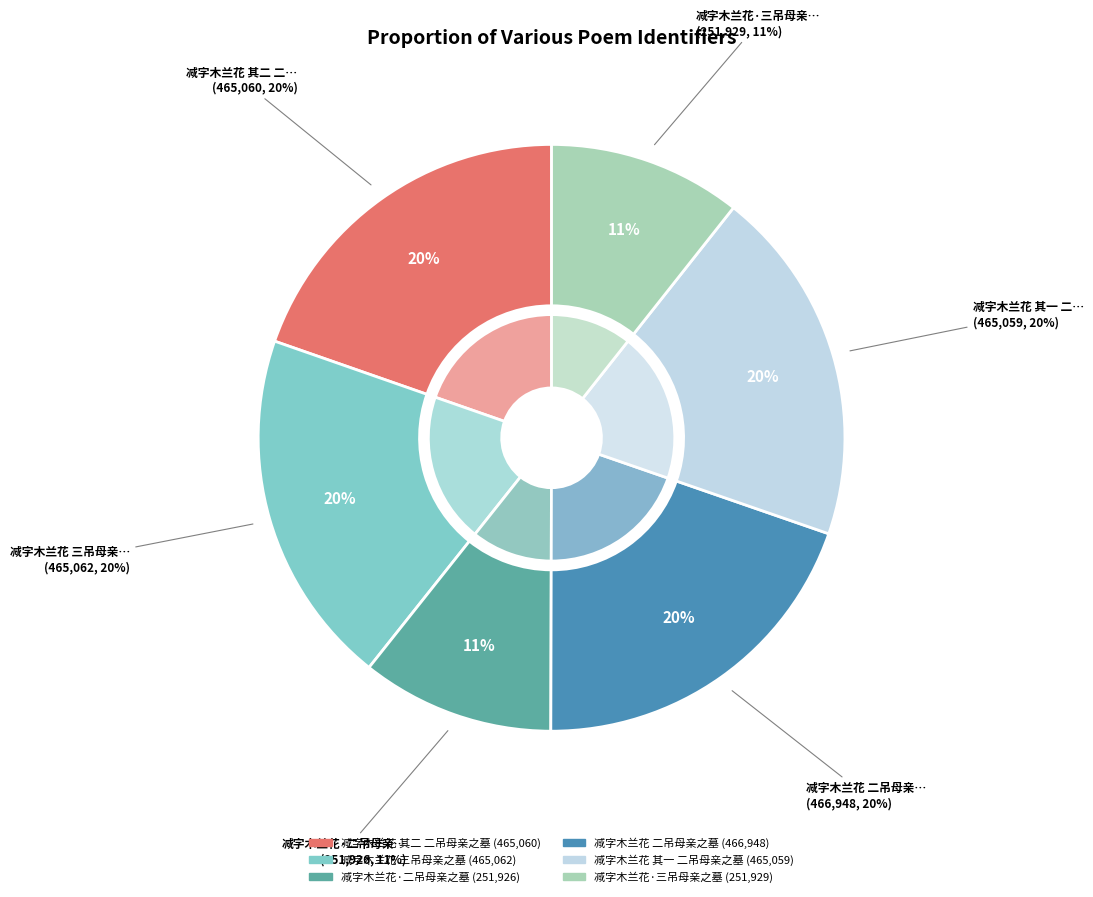

To the nearest percent, what is the average slice percentage?

17%